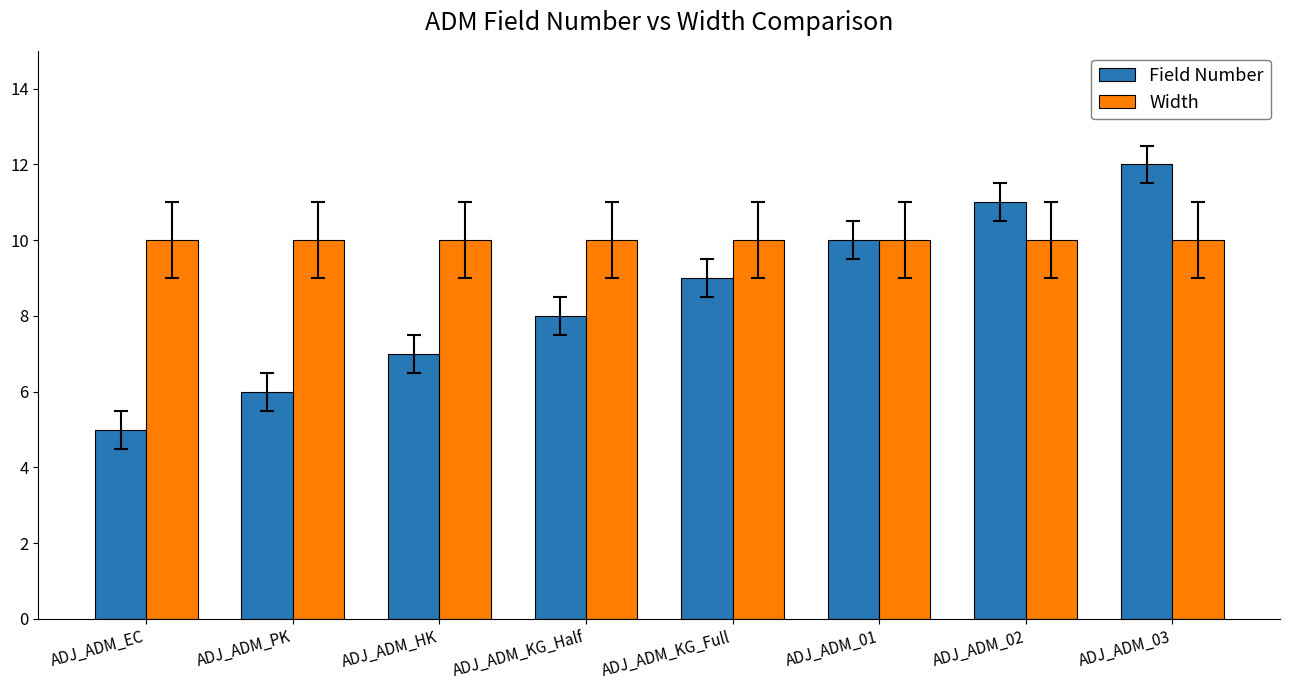

At ADJ_ADM_KG_Full, list the series in order from largest to smallest.

Width, Field Number